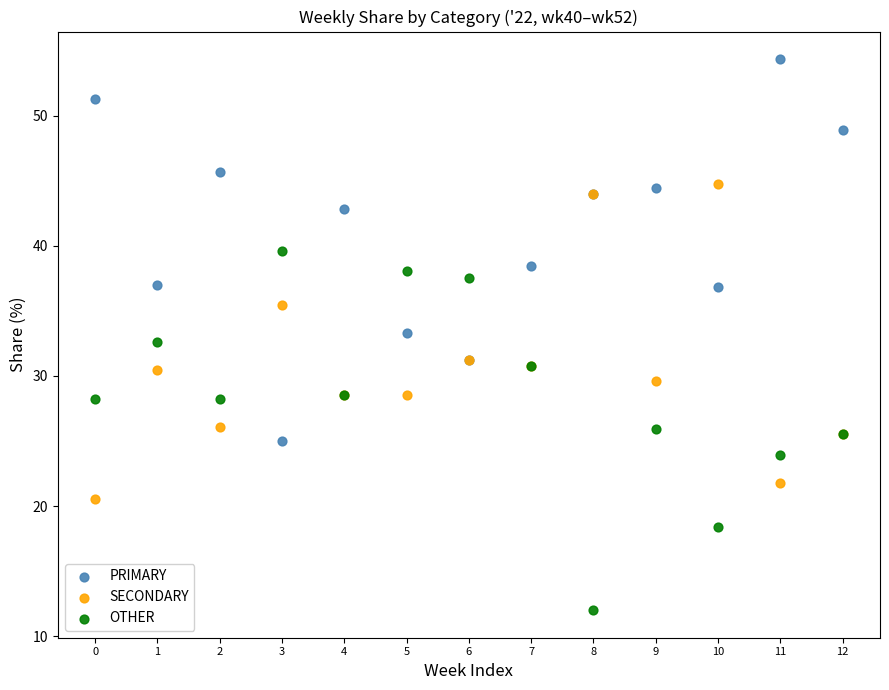

Which series contains the lowest Y value?

OTHER